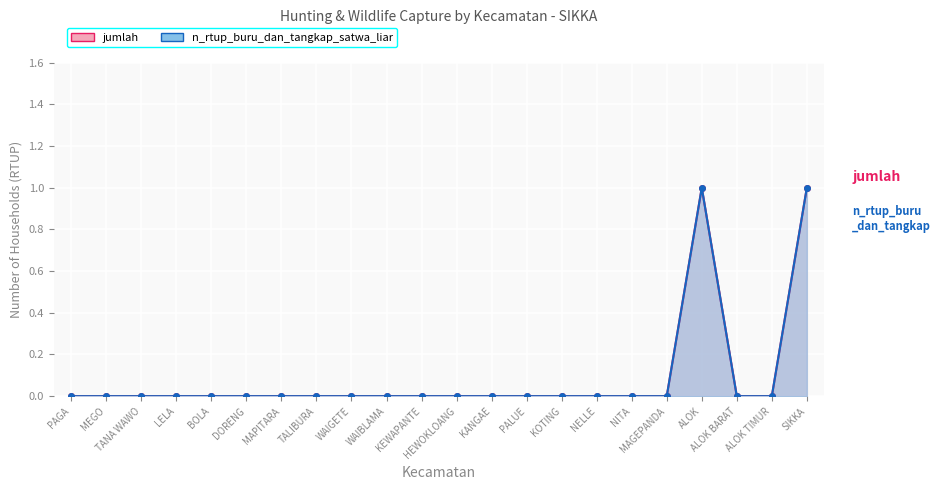

Which series has the widest spread of values?

jumlah